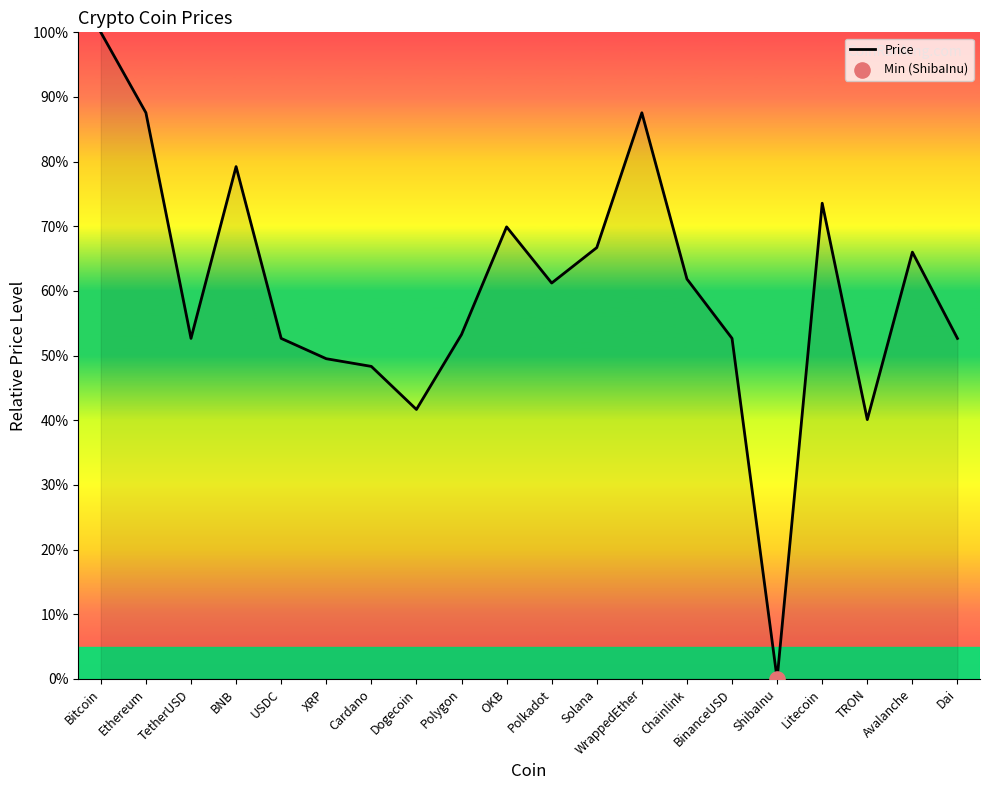

What is the change in value from Polygon to Chainlink?

+8.6